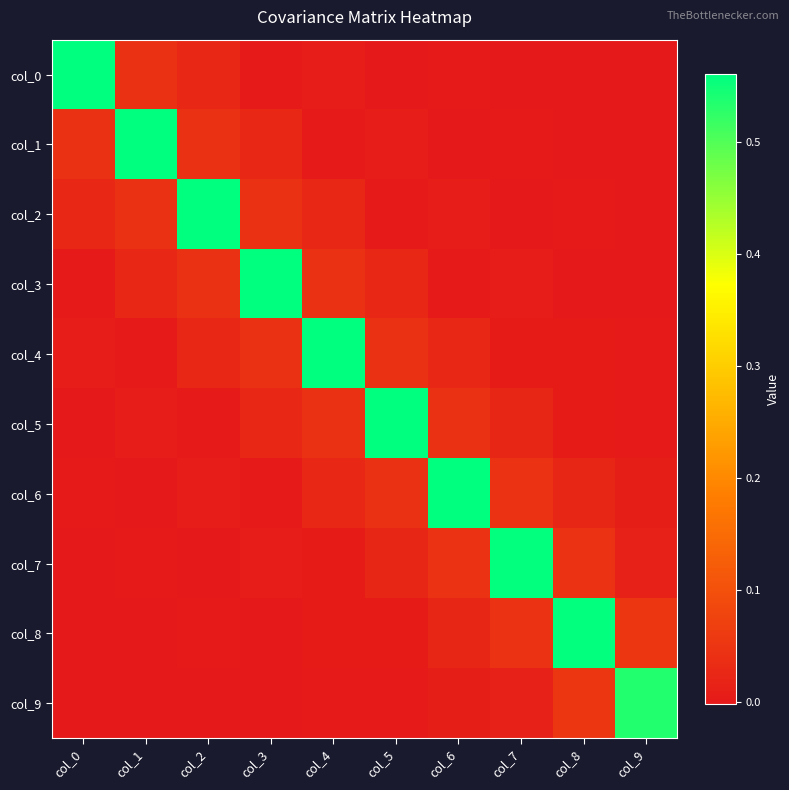

Reading right to left, list all the values displayed in this chart.

col_0: col_9=0.0	col_8=0.0	col_7=-0.0	col_6=0.0	col_5=-0.0	col_4=0.0	col_3=0.0	col_2=0.0	col_1=0.0	col_0=0.6
col_1: col_9=-0.0	col_8=-0.0	col_7=0.0	col_6=-0.0	col_5=0.0	col_4=0.0	col_3=0.0	col_2=0.0	col_1=0.6	col_0=0.0
col_2: col_9=0.0	col_8=0.0	col_7=-0.0	col_6=0.0	col_5=0.0	col_4=0.0	col_3=0.0	col_2=0.6	col_1=0.0	col_0=0.0
col_3: col_9=-0.0	col_8=-0.0	col_7=0.0	col_6=0.0	col_5=0.0	col_4=0.0	col_3=0.6	col_2=0.0	col_1=0.0	col_0=0.0
col_4: col_9=0.0	col_8=0.0	col_7=0.0	col_6=0.0	col_5=0.0	col_4=0.6	col_3=0.0	col_2=0.0	col_1=0.0	col_0=0.0
col_5: col_9=0.0	col_8=0.0	col_7=0.0	col_6=0.0	col_5=0.6	col_4=0.0	col_3=0.0	col_2=0.0	col_1=0.0	col_0=-0.0
col_6: col_9=0.0	col_8=0.0	col_7=0.0	col_6=0.6	col_5=0.0	col_4=0.0	col_3=0.0	col_2=0.0	col_1=-0.0	col_0=0.0
col_7: col_9=0.0	col_8=0.0	col_7=0.6	col_6=0.0	col_5=0.0	col_4=0.0	col_3=0.0	col_2=-0.0	col_1=0.0	col_0=-0.0
col_8: col_9=0.1	col_8=0.6	col_7=0.0	col_6=0.0	col_5=0.0	col_4=0.0	col_3=-0.0	col_2=0.0	col_1=-0.0	col_0=0.0
col_9: col_9=0.5	col_8=0.1	col_7=0.0	col_6=0.0	col_5=0.0	col_4=0.0	col_3=-0.0	col_2=0.0	col_1=-0.0	col_0=0.0